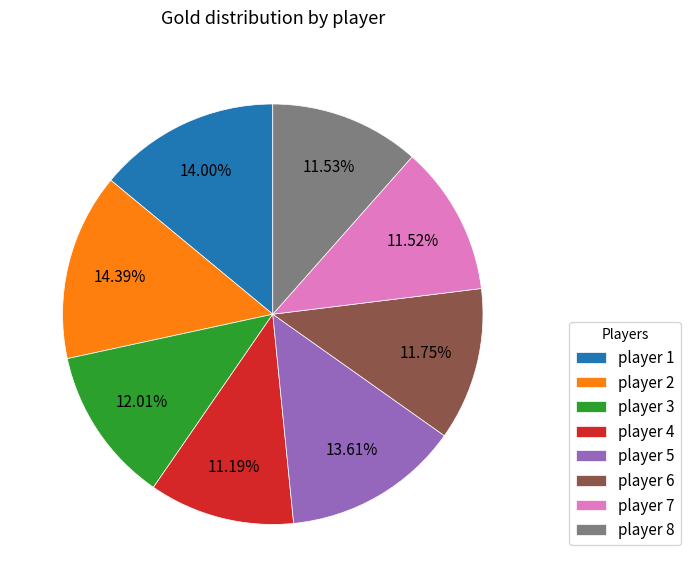

Is there any slice that represents more than half of the pie?

No